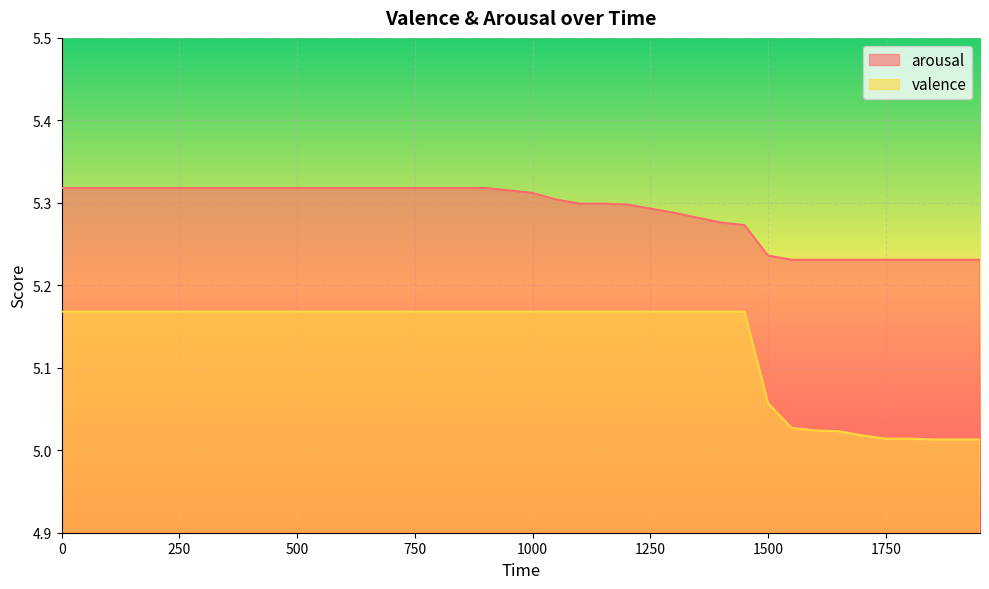

What is the difference between the maximum and second lowest values in the valence series?

0.2